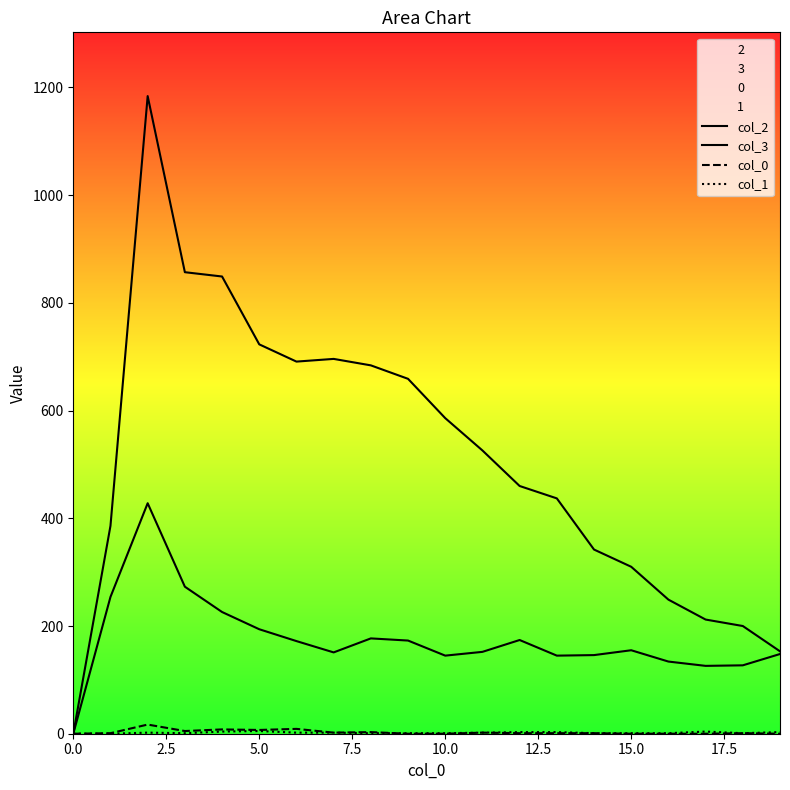

How many lines are shown in the chart?

4